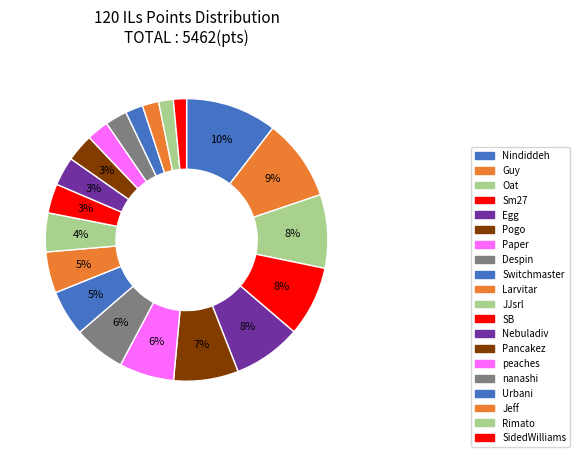

What is the largest slice in the pie chart?

Nindiddeh